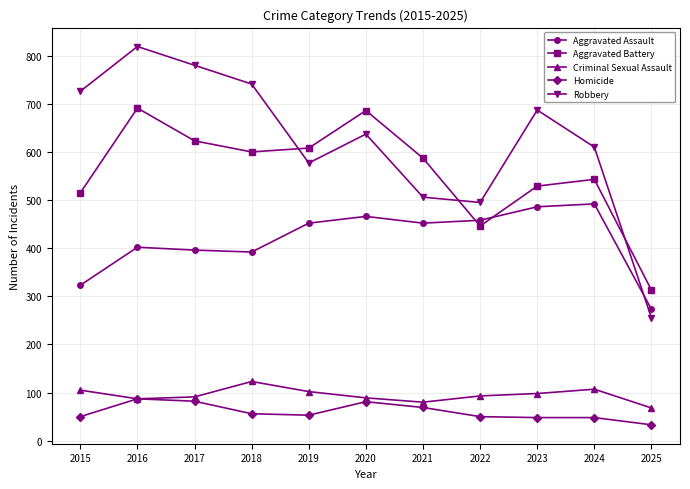

The value of Robbery at 2016 is 1437. True or false?

False